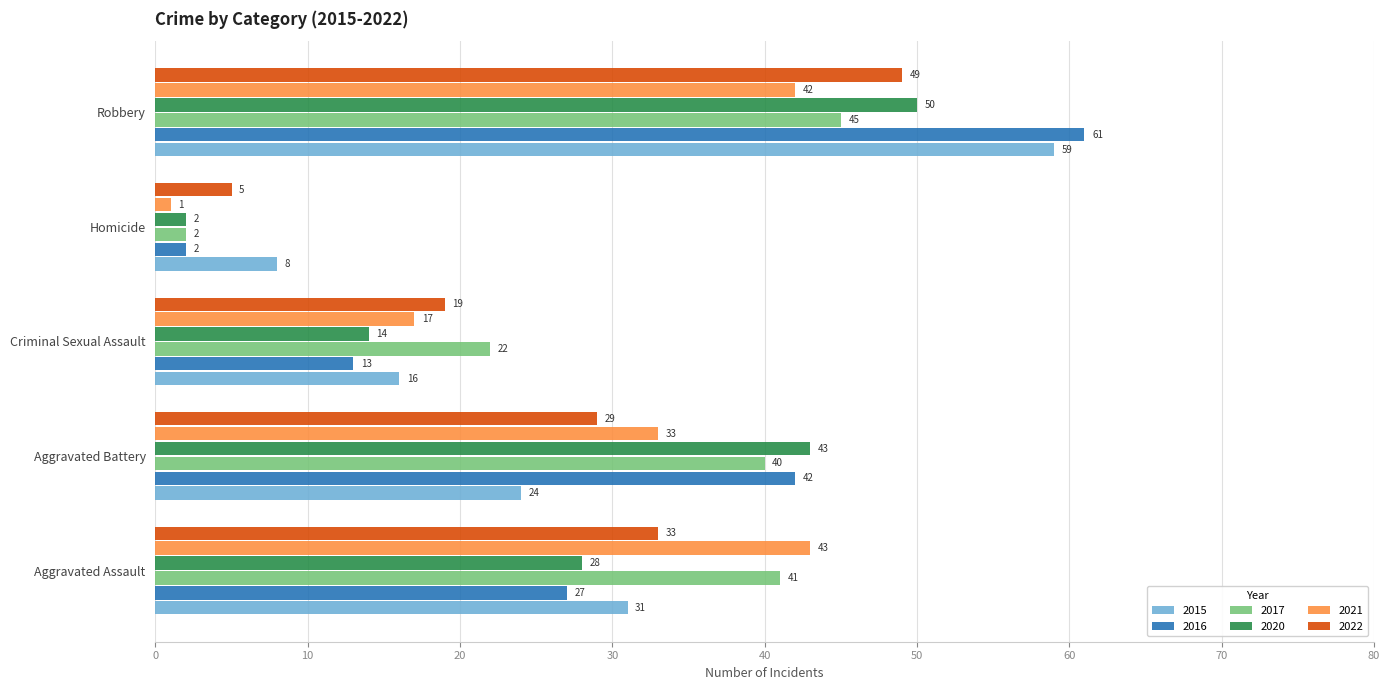

What is the total value across all series at Homicide?

20